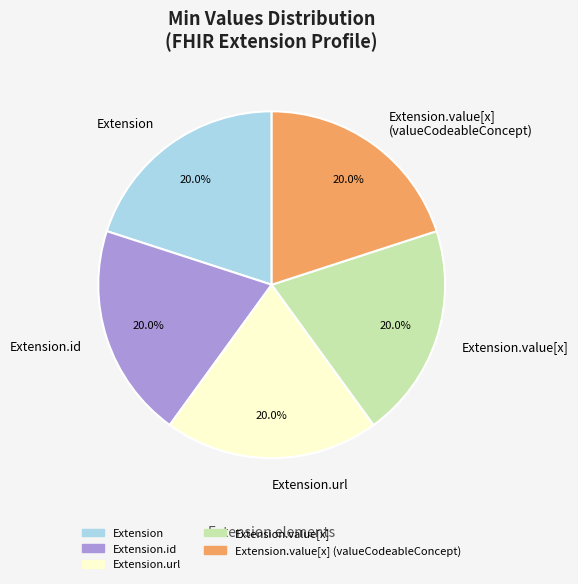

To the nearest percent, what is the difference between the largest and smallest slice percentages?

0%